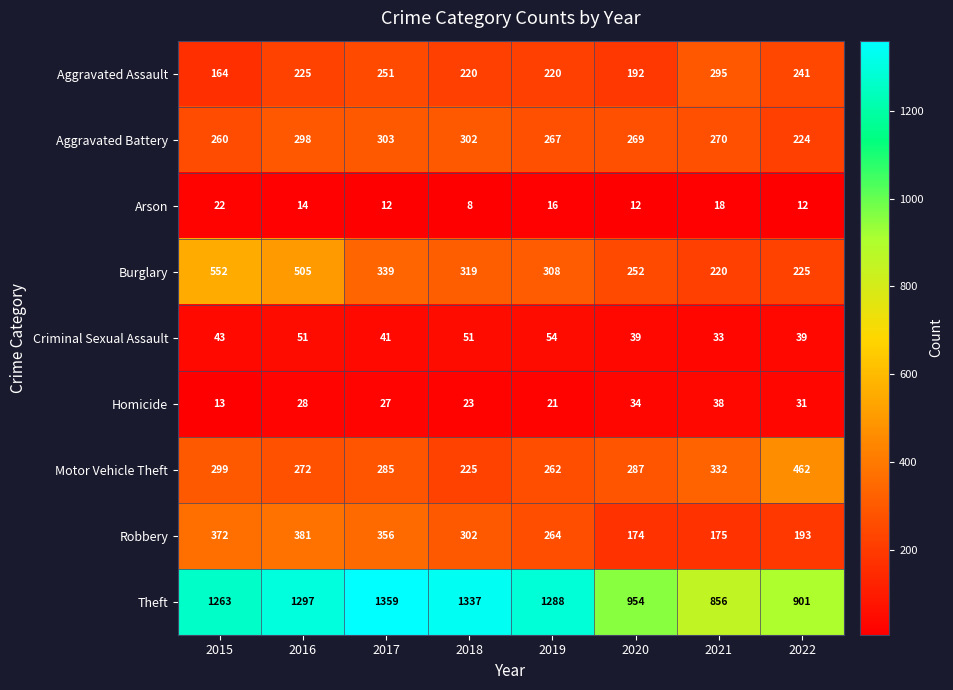

What is the sum of all Arson values?

114